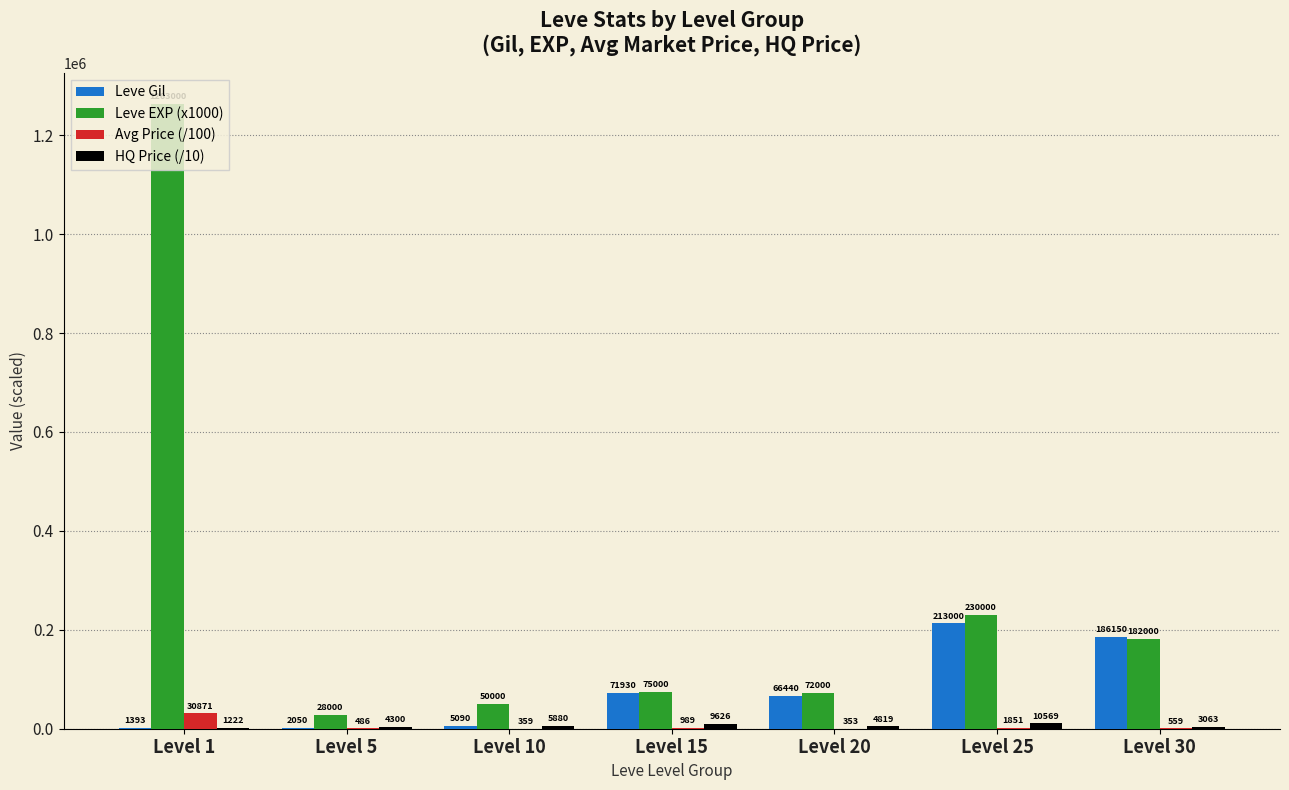

Which series has the widest spread of values?

Leve EXP (x1000)